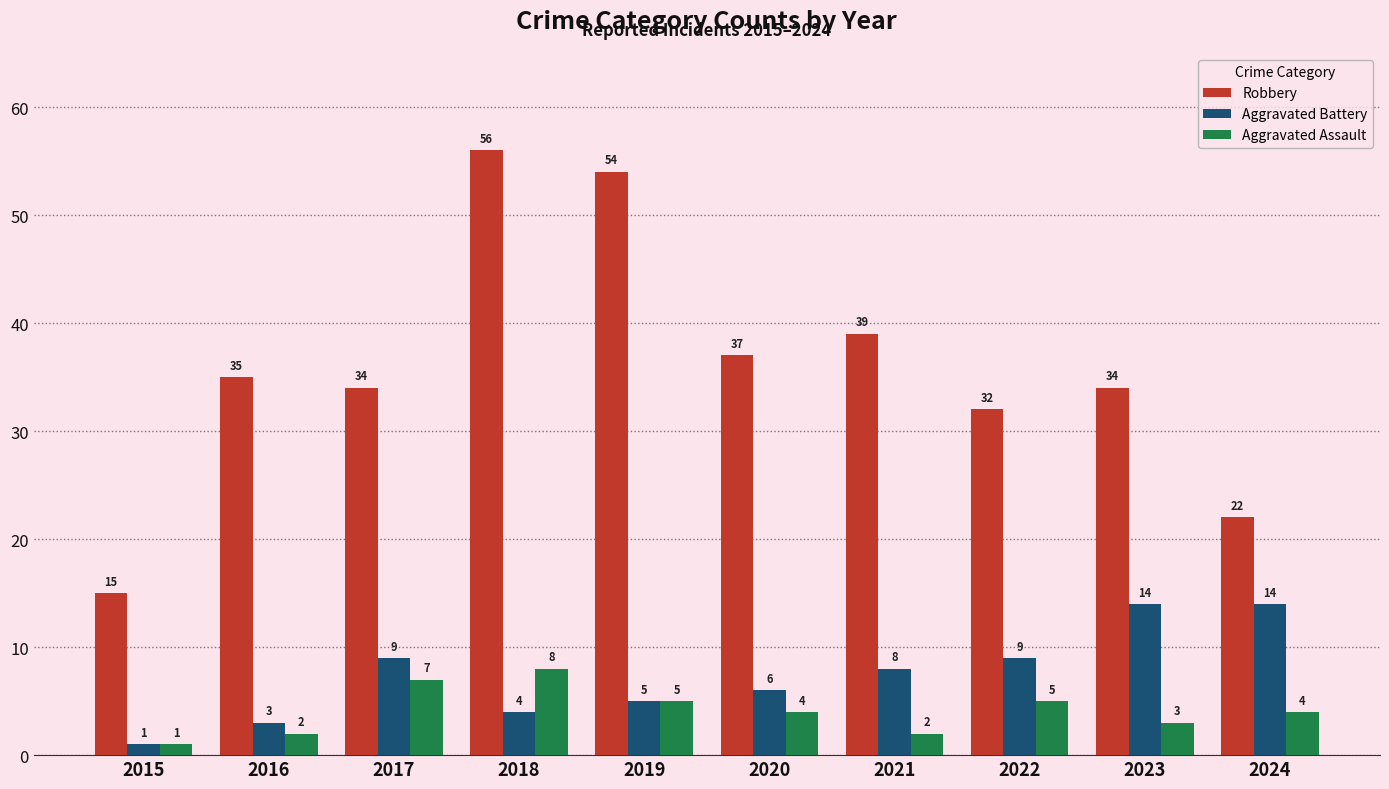

What is the spread (max minus min) of values at 2020?

33